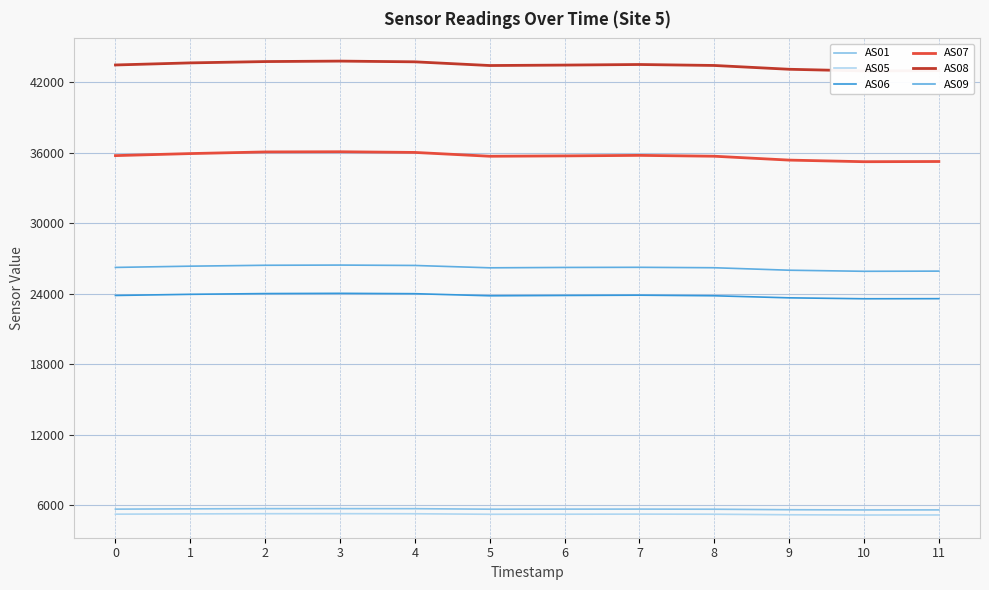

Rank the series by their maximum value, from lowest to highest.

AS05, AS01, AS06, AS09, AS07, AS08